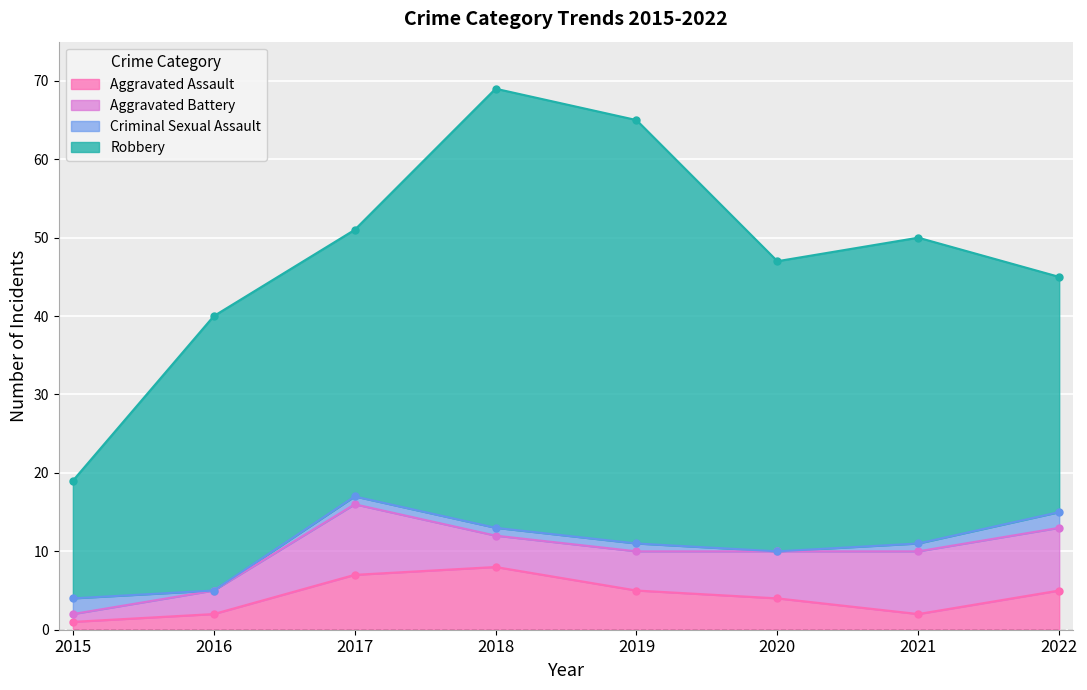

Where is the first local maximum for Aggravated Assault?

2018